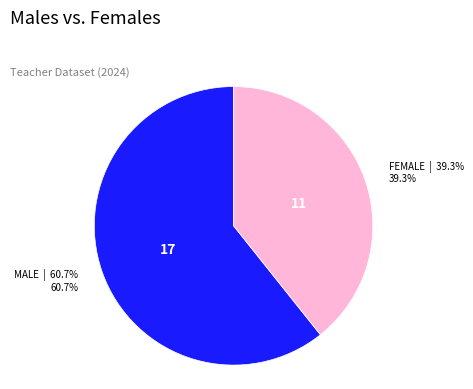

Is there any slice that represents more than half of the pie?

Yes